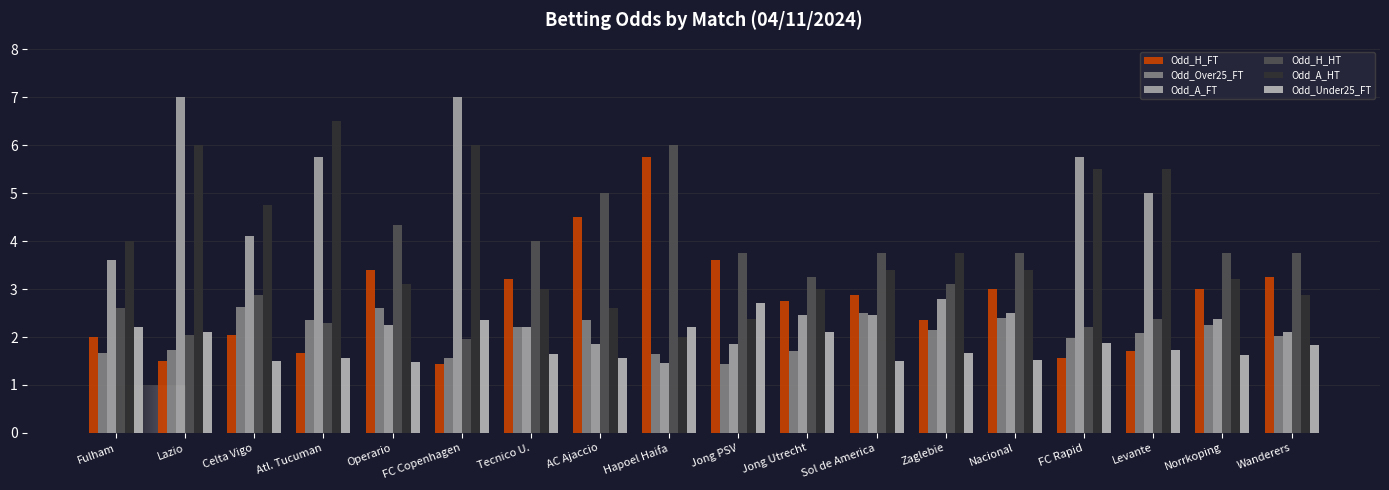

List the labels in order of Odd_H_HT value, smallest first.

FC Copenhagen, Lazio, FC Rapid, Atl. Tucuman, Levante, Fulham, Celta Vigo, Zaglebie, Jong Utrecht, Jong PSV, Sol de America, Nacional, Norrkoping, Wanderers, Tecnico U., Operario, AC Ajaccio, Hapoel Haifa